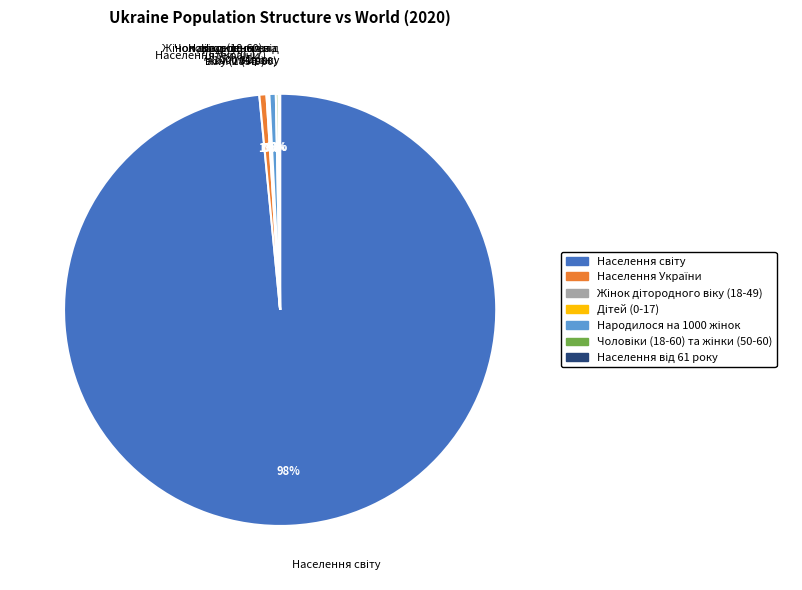

To the nearest percent, what is the average slice percentage?

14%